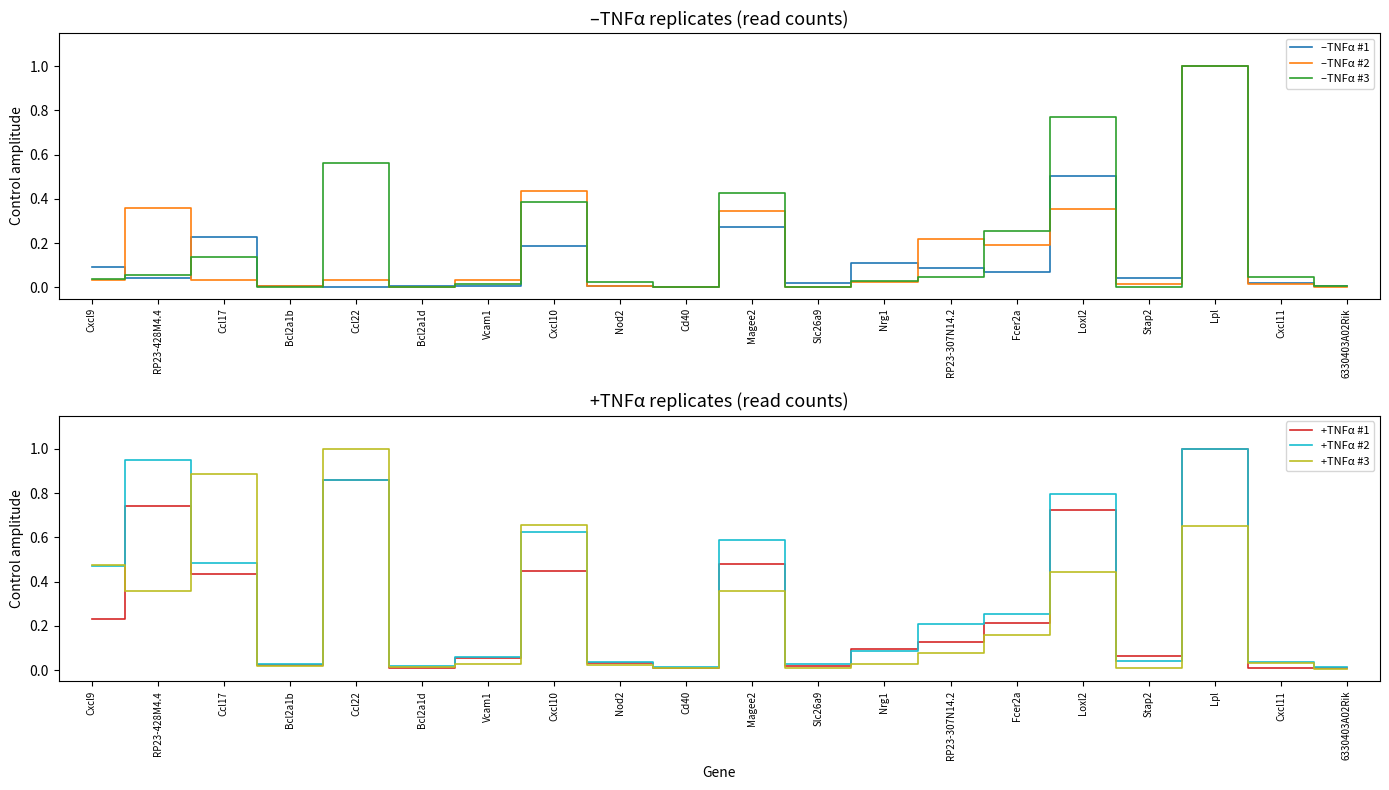

How many interior local valleys does the –TNFα #1 series have?

6